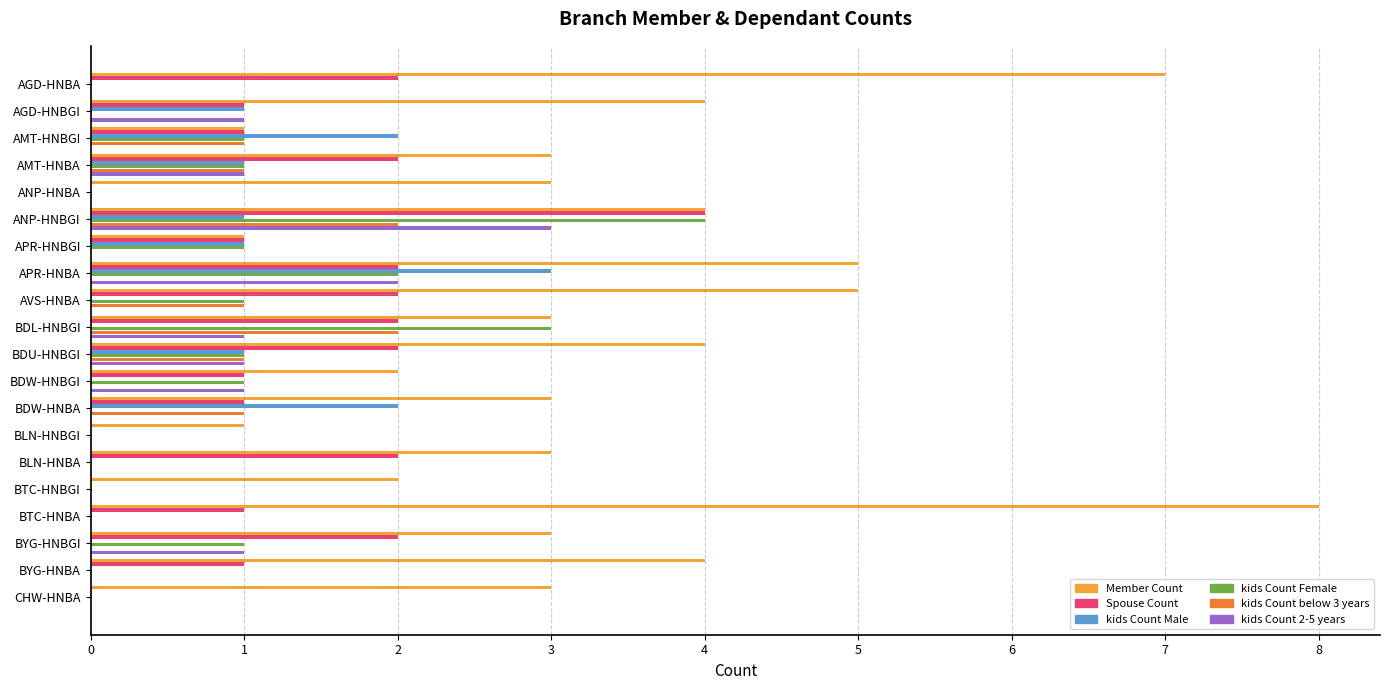

Which series has the widest spread of values?

Member Count